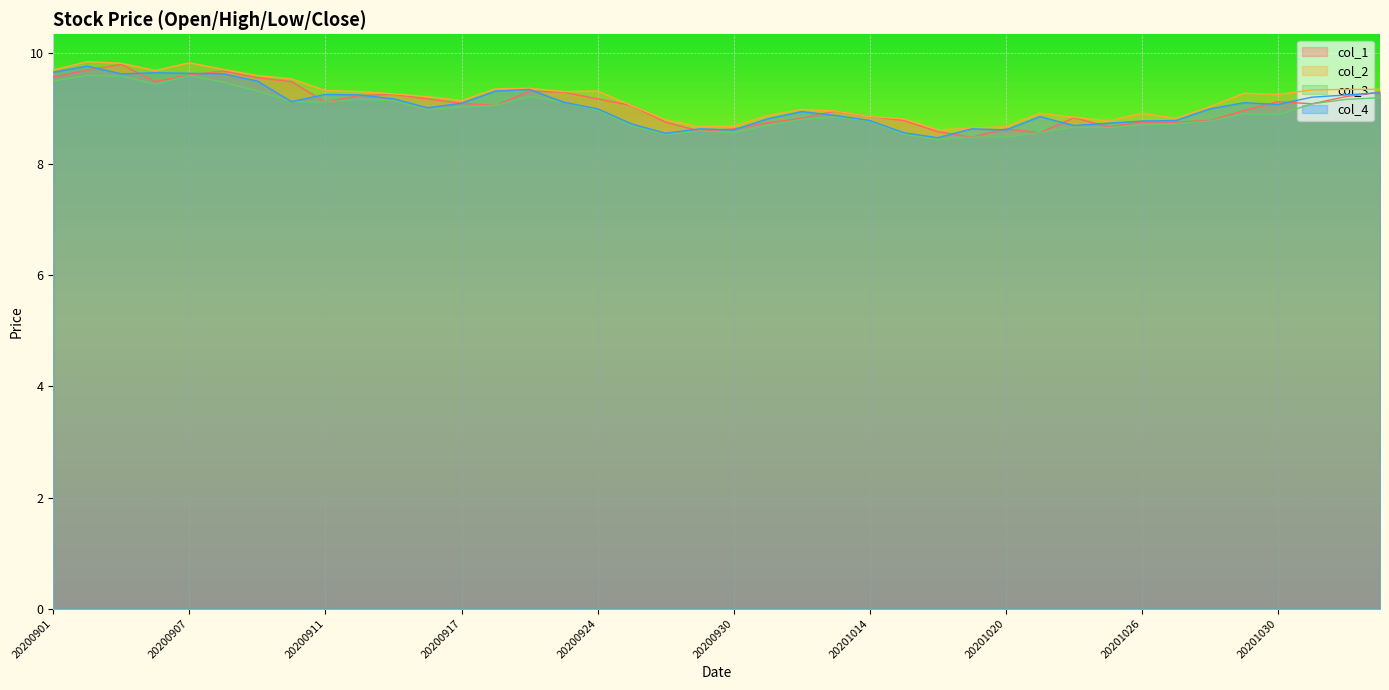

True or false: col_4 and col_1 intersect in this chart.

True